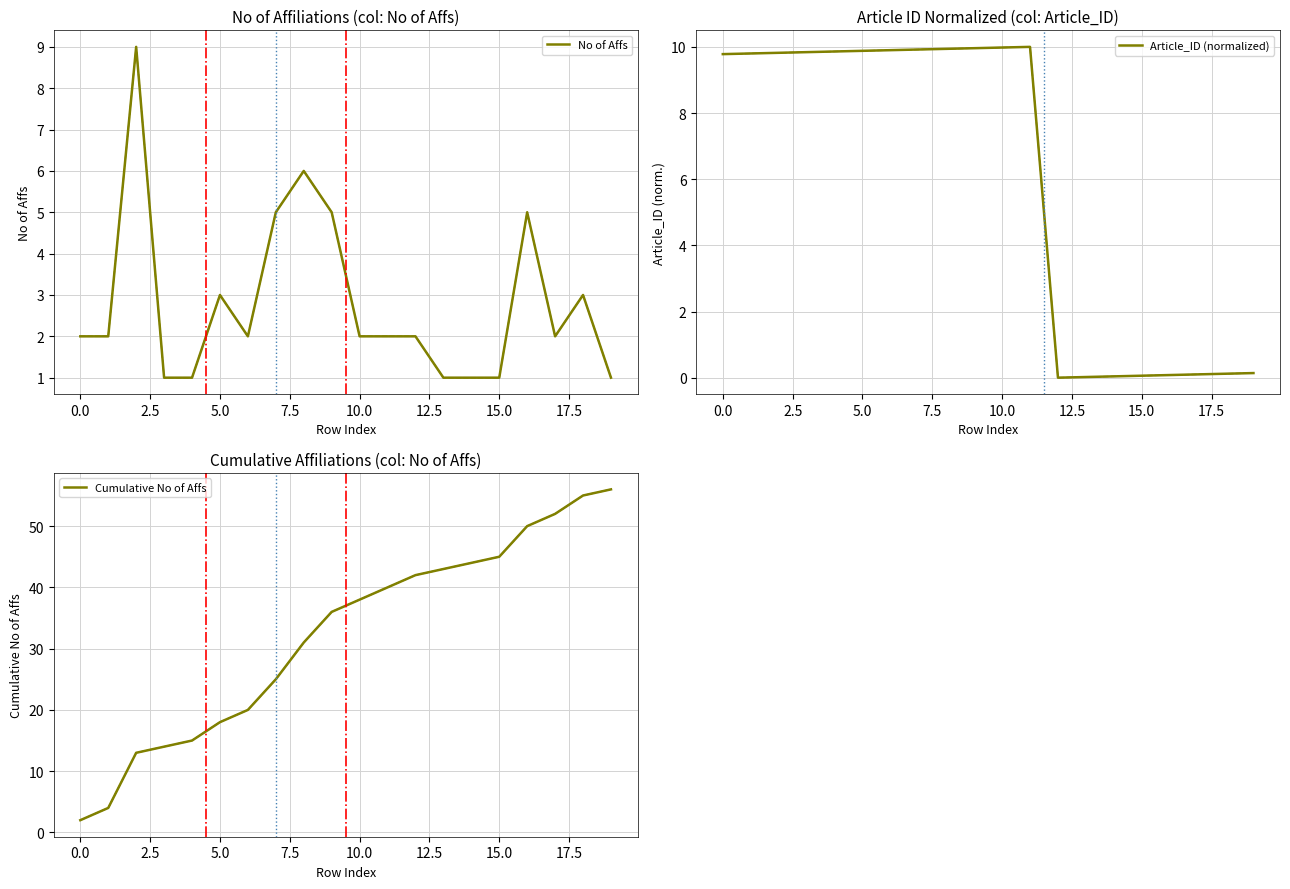

Which series has the largest total across all categories?

Cumulative No of Affs